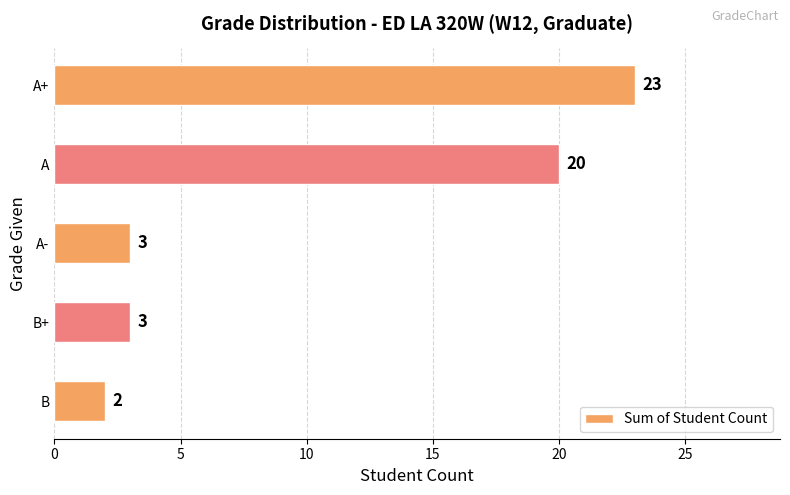

What is the sum of the values at A- and B?

5